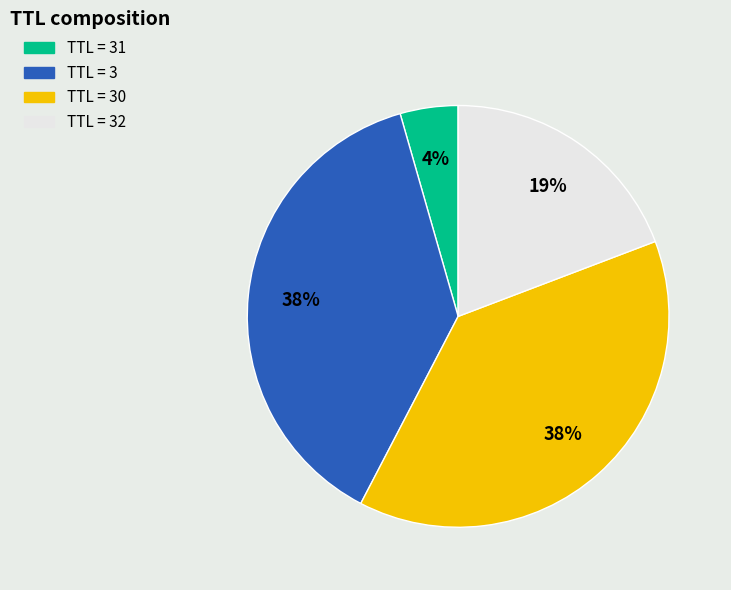

Is there a majority slice in this chart?

No